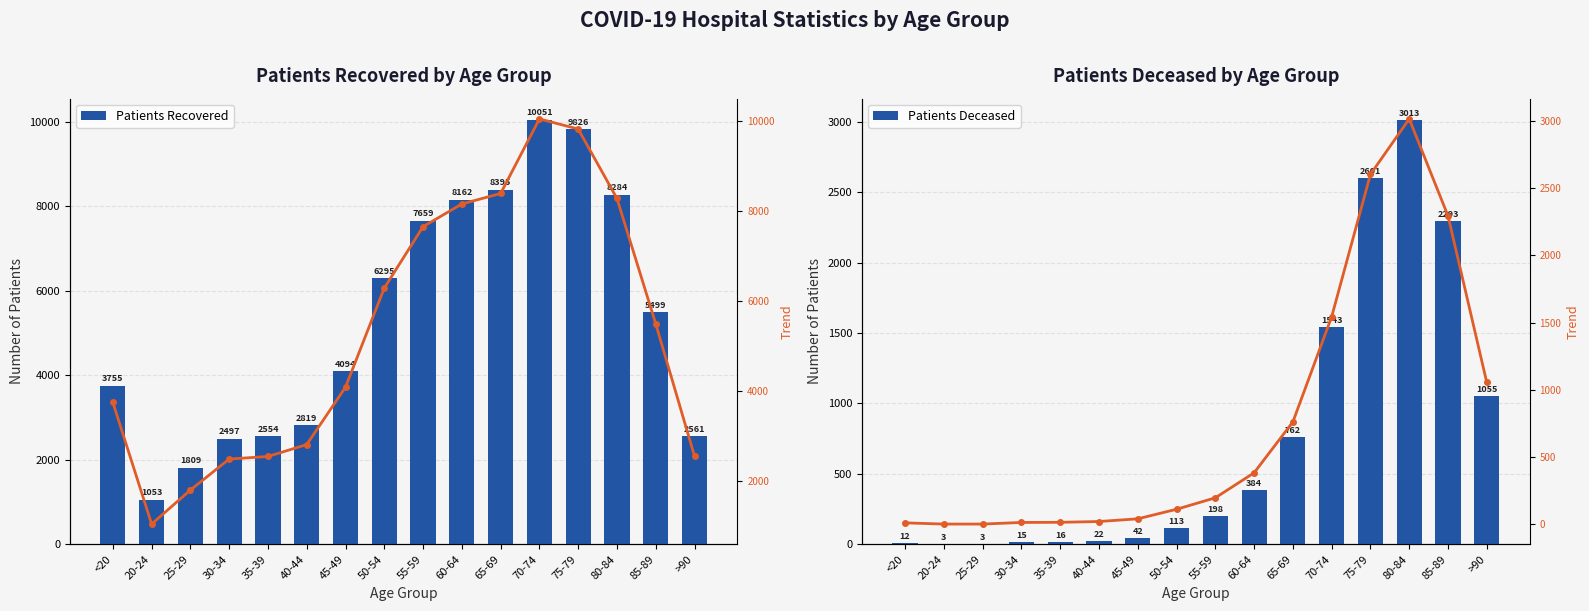

What is the total value across all series at 70-74?

13137